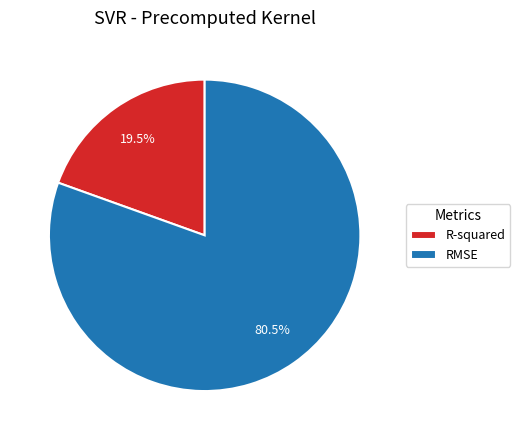

Combined, what portion of the pie is RMSE and R-squared?

100.0%